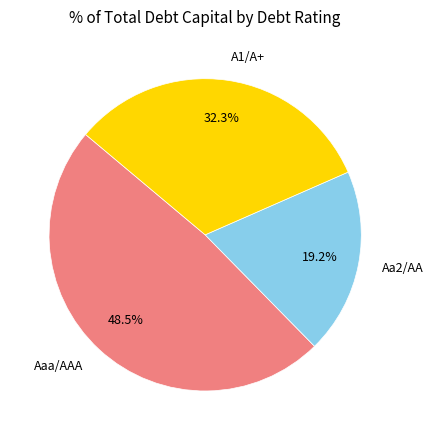

Is there any slice that represents more than half of the pie?

No